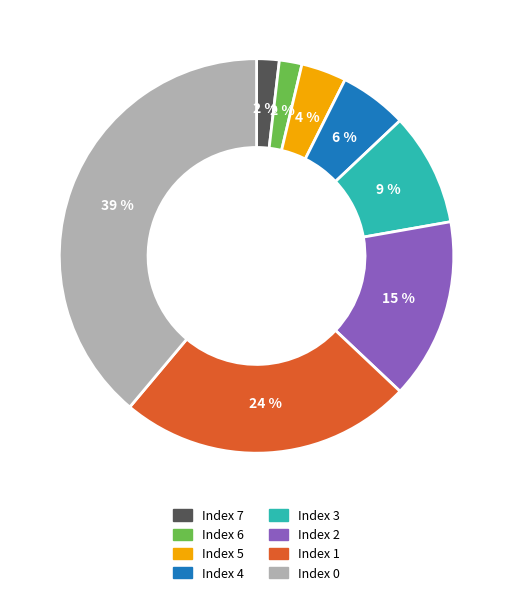

To the nearest percent, what is the average slice percentage?

12%